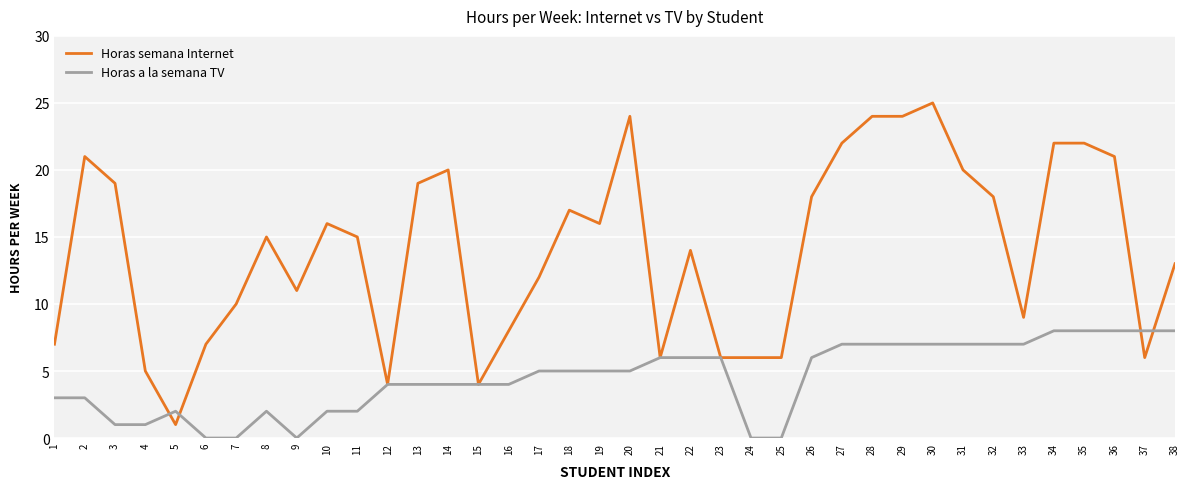

What are all the series names shown in the legend?

Horas semana Internet, Horas a la semana TV